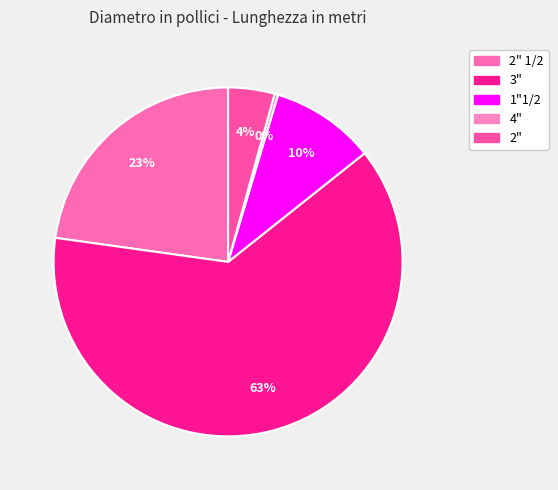

Rank the categories by value from highest to lowest.

3", 2" 1/2, 1"1/2, 2", 4"